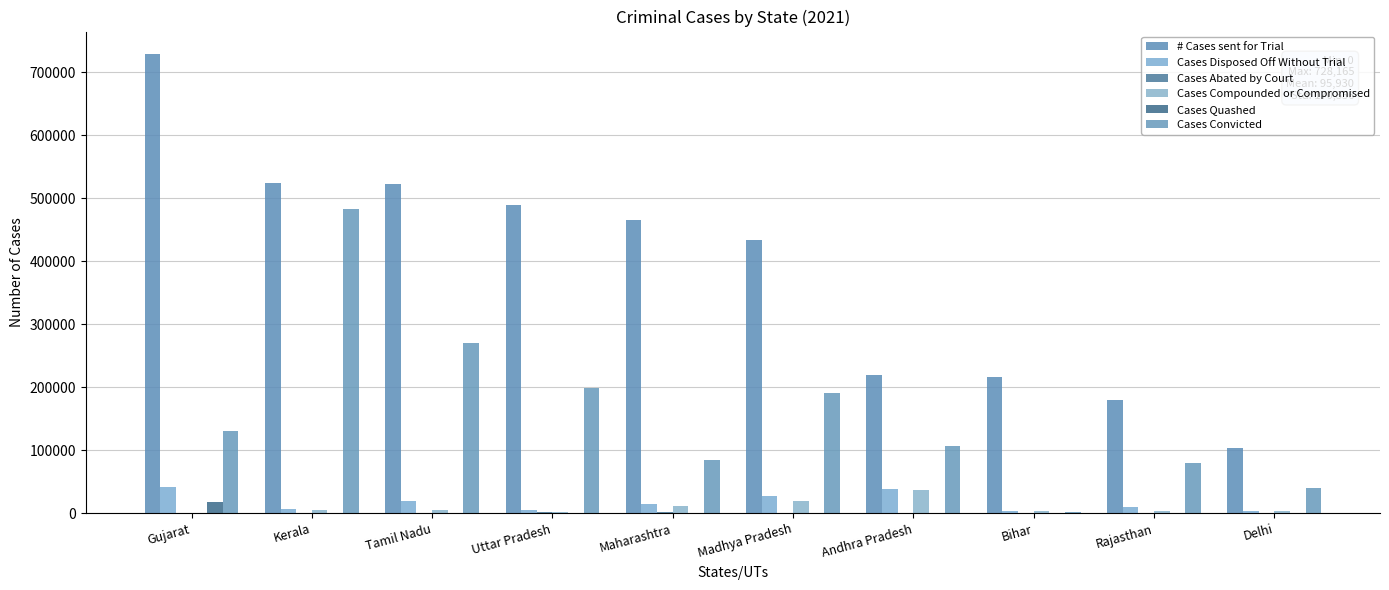

Between Uttar Pradesh and Madhya Pradesh, which series saw the biggest shift?

# Cases sent for Trial